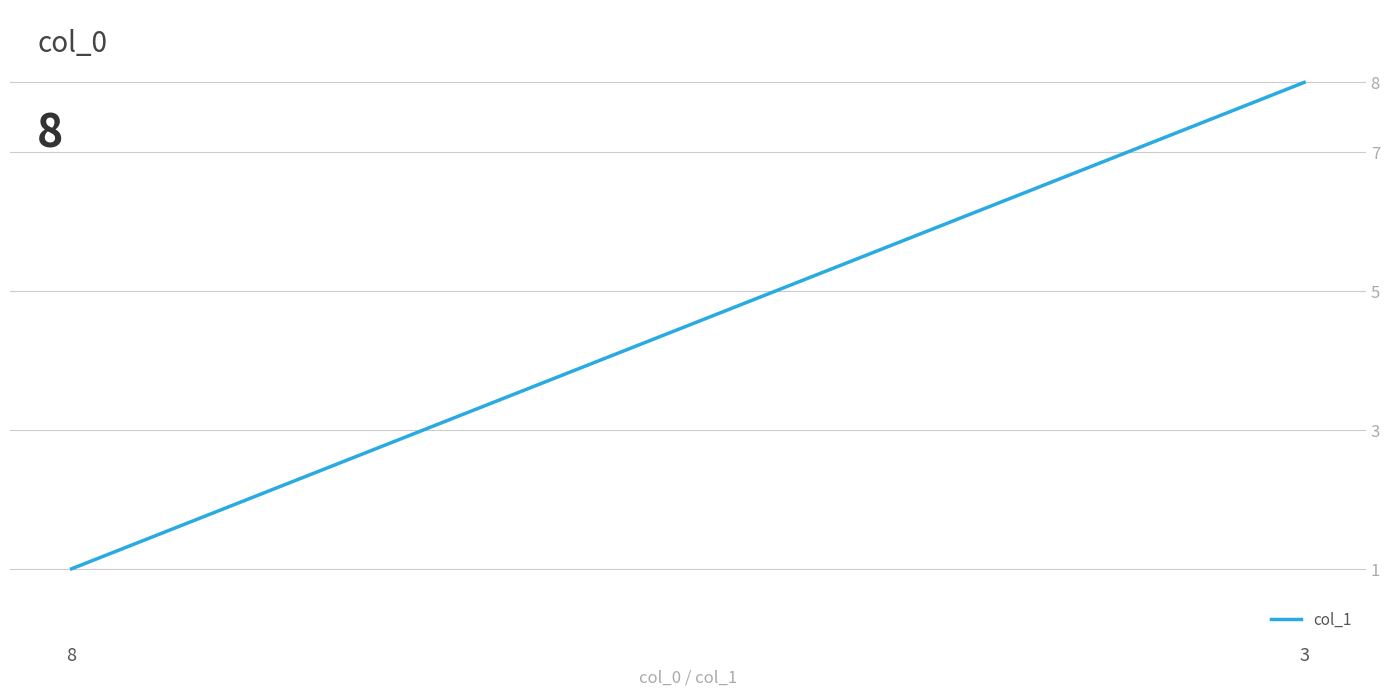

What is the difference between the maximum and minimum values?

7